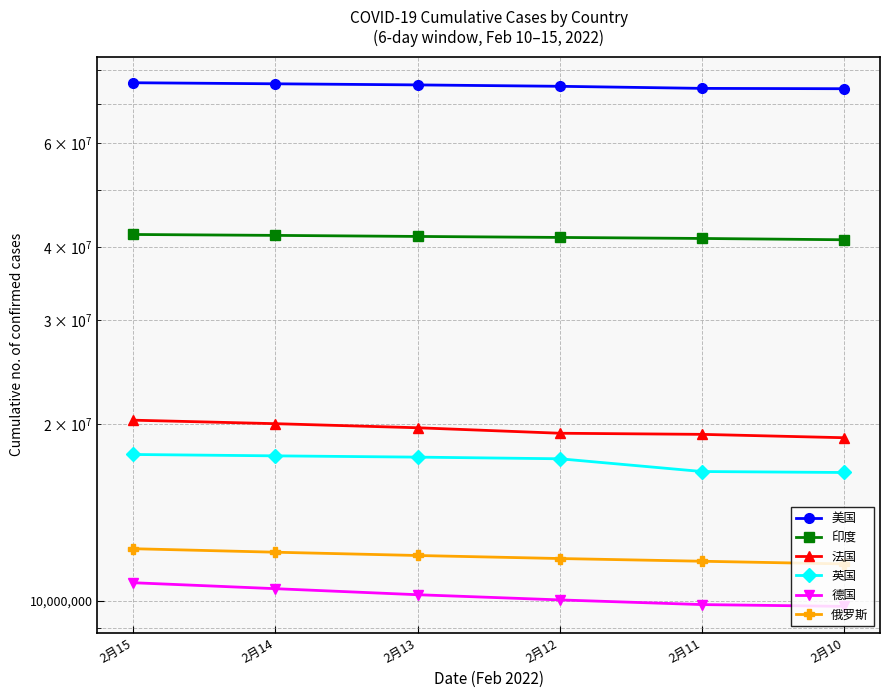

What is the value of the 俄罗斯 point at the 5th from the left?

11670366